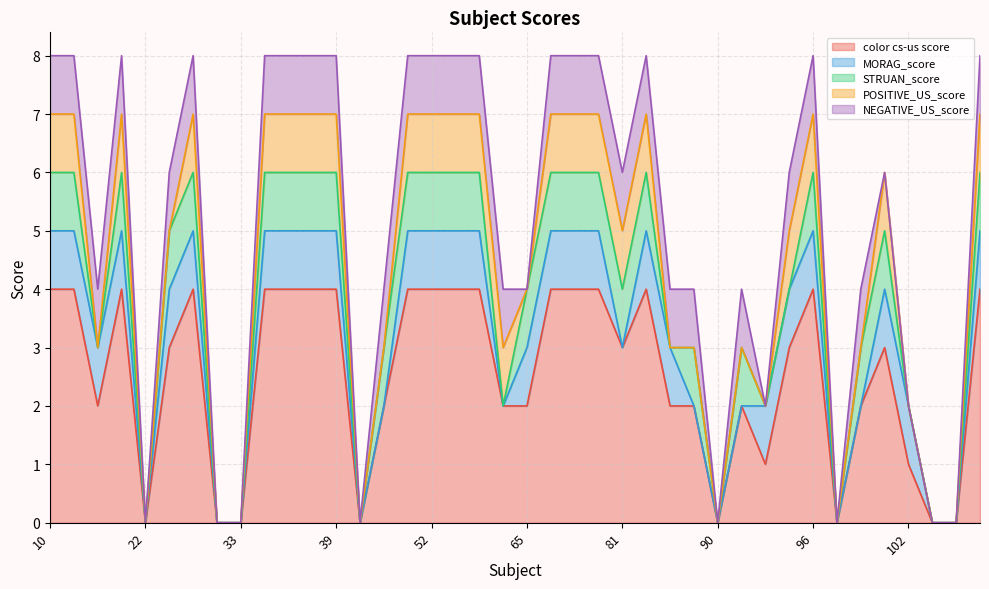

What is the value of the color cs-us score point at the 25th from the left?

3